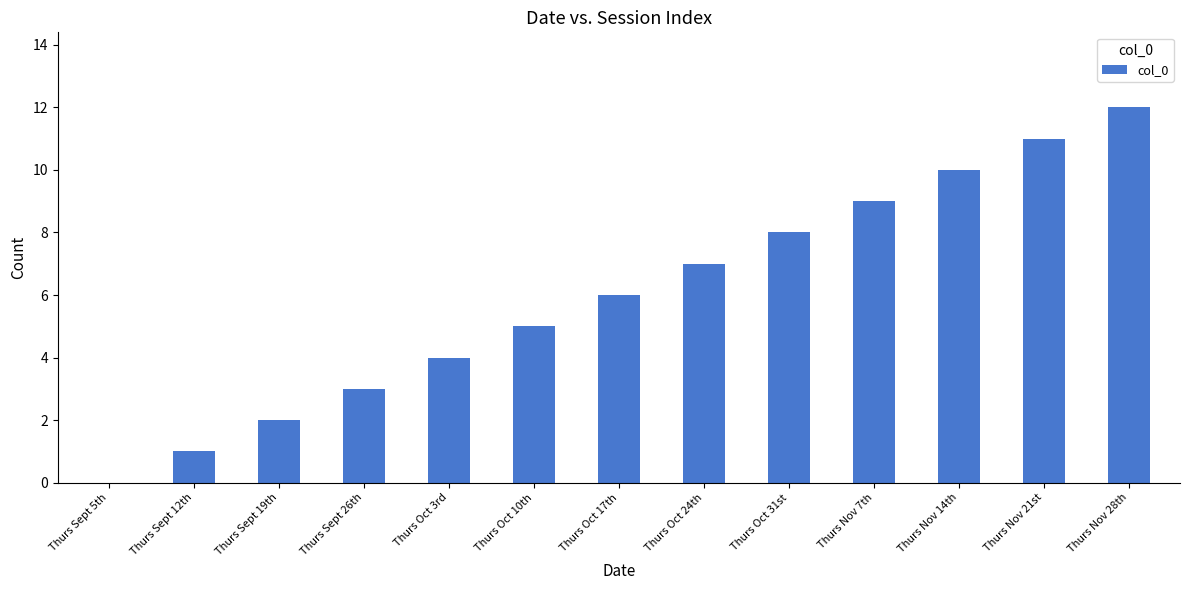

What is the ratio of the value at Thurs Sept 12th to the value at Thurs Oct 31st?

0.1